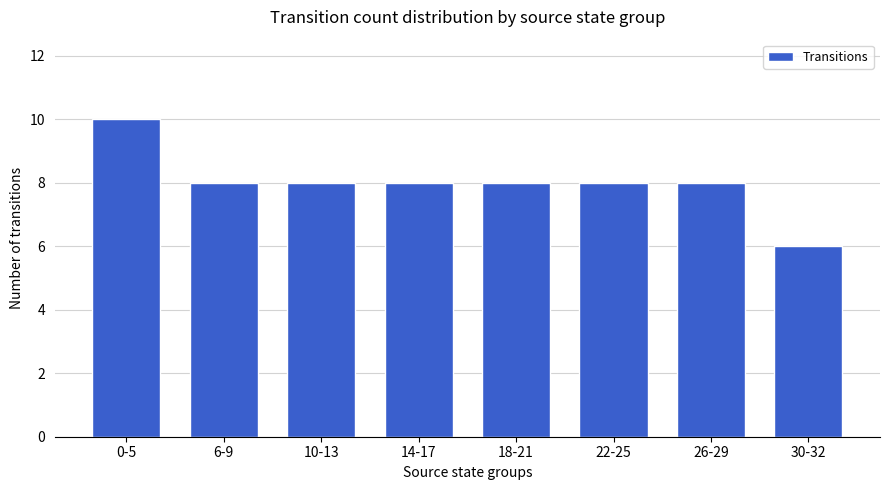

What is the label of the 4th bar from the left?

14-17